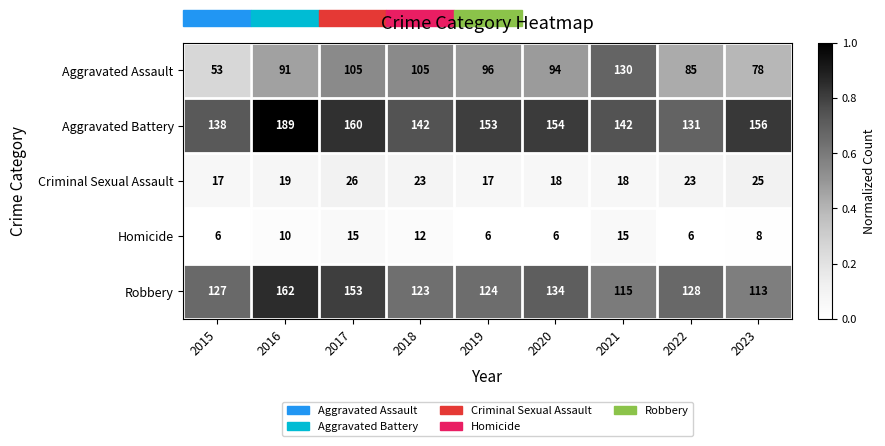

Where does the Aggravated Assault series first go above 94?

2017